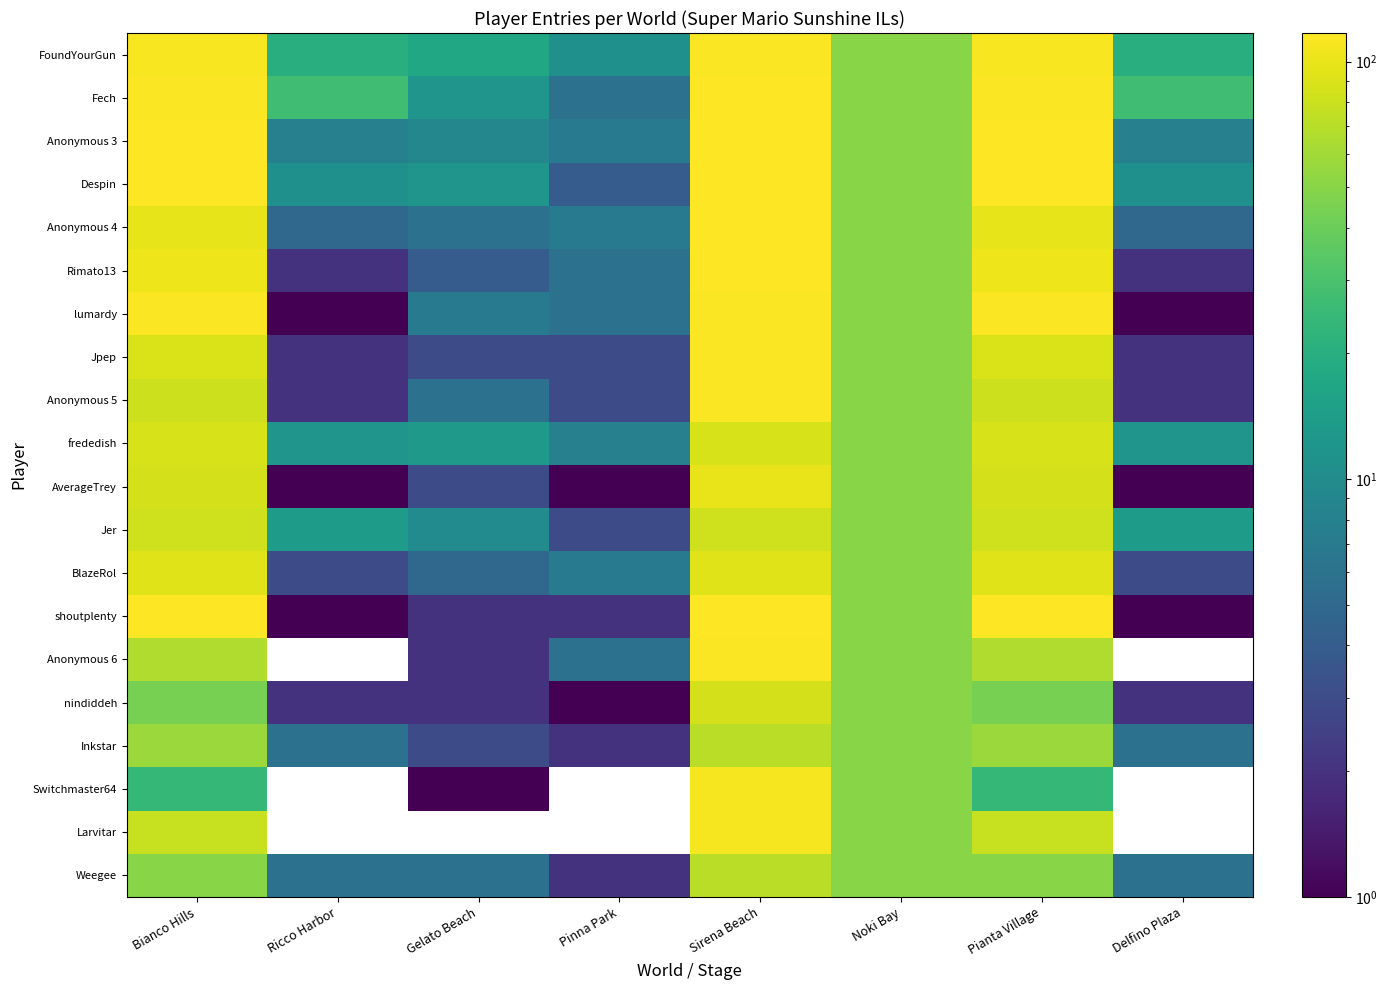

Reading right to left, what are all the values shown in this chart?

FoundYourGun: Delfino Plaza=20	Pianta Village=112	Noki Bay=50	Sirena Beach=114	Pinna Park=11	Gelato Beach=17	Ricco Harbor=20	Bianco Hills=112
Fech: Delfino Plaza=27	Pianta Village=113	Noki Bay=50	Sirena Beach=115	Pinna Park=6	Gelato Beach=12	Ricco Harbor=27	Bianco Hills=113
Anonymous 3: Delfino Plaza=8	Pianta Village=115	Noki Bay=50	Sirena Beach=115	Pinna Park=7	Gelato Beach=9	Ricco Harbor=8	Bianco Hills=115
Despin: Delfino Plaza=11	Pianta Village=117	Noki Bay=50	Sirena Beach=117	Pinna Park=4	Gelato Beach=12	Ricco Harbor=11	Bianco Hills=117
Anonymous 4: Delfino Plaza=5	Pianta Village=98	Noki Bay=50	Sirena Beach=116	Pinna Park=7	Gelato Beach=6	Ricco Harbor=5	Bianco Hills=98
Rimato13: Delfino Plaza=2	Pianta Village=104	Noki Bay=50	Sirena Beach=115	Pinna Park=6	Gelato Beach=4	Ricco Harbor=2	Bianco Hills=104
lumardy: Delfino Plaza=1	Pianta Village=114	Noki Bay=50	Sirena Beach=114	Pinna Park=6	Gelato Beach=7	Ricco Harbor=1	Bianco Hills=114
Jpep: Delfino Plaza=2	Pianta Village=89	Noki Bay=50	Sirena Beach=114	Pinna Park=3	Gelato Beach=3	Ricco Harbor=2	Bianco Hills=89
Anonymous 5: Delfino Plaza=2	Pianta Village=82	Noki Bay=50	Sirena Beach=114	Pinna Park=3	Gelato Beach=6	Ricco Harbor=2	Bianco Hills=82
frededish: Delfino Plaza=12	Pianta Village=88	Noki Bay=50	Sirena Beach=88	Pinna Park=8	Gelato Beach=13	Ricco Harbor=12	Bianco Hills=88
AverageTrey: Delfino Plaza=1	Pianta Village=86	Noki Bay=50	Sirena Beach=100	Pinna Park=1	Gelato Beach=3	Ricco Harbor=1	Bianco Hills=86
Jer: Delfino Plaza=14	Pianta Village=83	Noki Bay=50	Sirena Beach=83	Pinna Park=3	Gelato Beach=10	Ricco Harbor=14	Bianco Hills=83
BlazeRol: Delfino Plaza=3	Pianta Village=92	Noki Bay=50	Sirena Beach=93	Pinna Park=7	Gelato Beach=5	Ricco Harbor=3	Bianco Hills=92
shoutplenty: Delfino Plaza=1	Pianta Village=115	Noki Bay=50	Sirena Beach=116	Pinna Park=2	Gelato Beach=2	Ricco Harbor=1	Bianco Hills=115
Anonymous 6: Delfino Plaza=0	Pianta Village=66	Noki Bay=50	Sirena Beach=113	Pinna Park=6	Gelato Beach=2	Ricco Harbor=0	Bianco Hills=66
nindiddeh: Delfino Plaza=2	Pianta Village=44	Noki Bay=50	Sirena Beach=86	Pinna Park=1	Gelato Beach=2	Ricco Harbor=2	Bianco Hills=44
Inkstar: Delfino Plaza=6	Pianta Village=57	Noki Bay=50	Sirena Beach=71	Pinna Park=2	Gelato Beach=3	Ricco Harbor=6	Bianco Hills=57
Switchmaster64: Delfino Plaza=0	Pianta Village=24	Noki Bay=50	Sirena Beach=110	Pinna Park=0	Gelato Beach=1	Ricco Harbor=0	Bianco Hills=24
Larvitar: Delfino Plaza=0	Pianta Village=78	Noki Bay=50	Sirena Beach=109	Pinna Park=0	Gelato Beach=0	Ricco Harbor=0	Bianco Hills=78
Weegee: Delfino Plaza=6	Pianta Village=50	Noki Bay=50	Sirena Beach=72	Pinna Park=2	Gelato Beach=6	Ricco Harbor=6	Bianco Hills=50